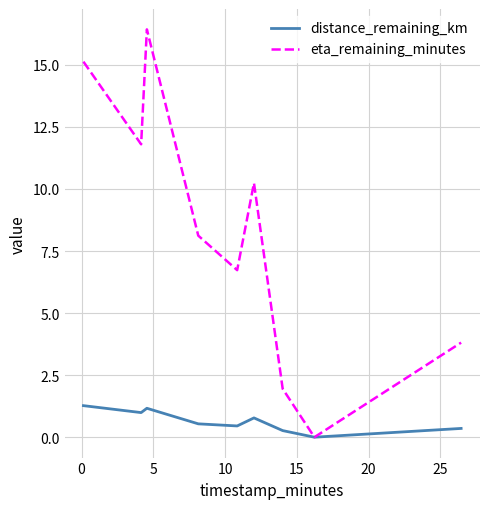

Rank the series by their average value, from lowest to highest.

distance_remaining_km, eta_remaining_minutes